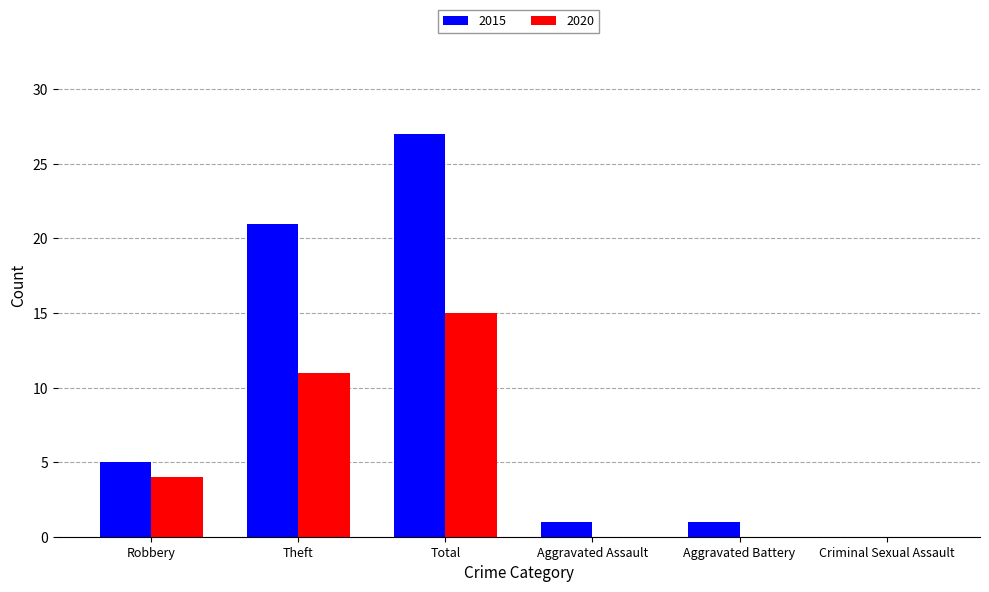

True or false: 2020 has a value of 6 at Criminal Sexual Assault.

False